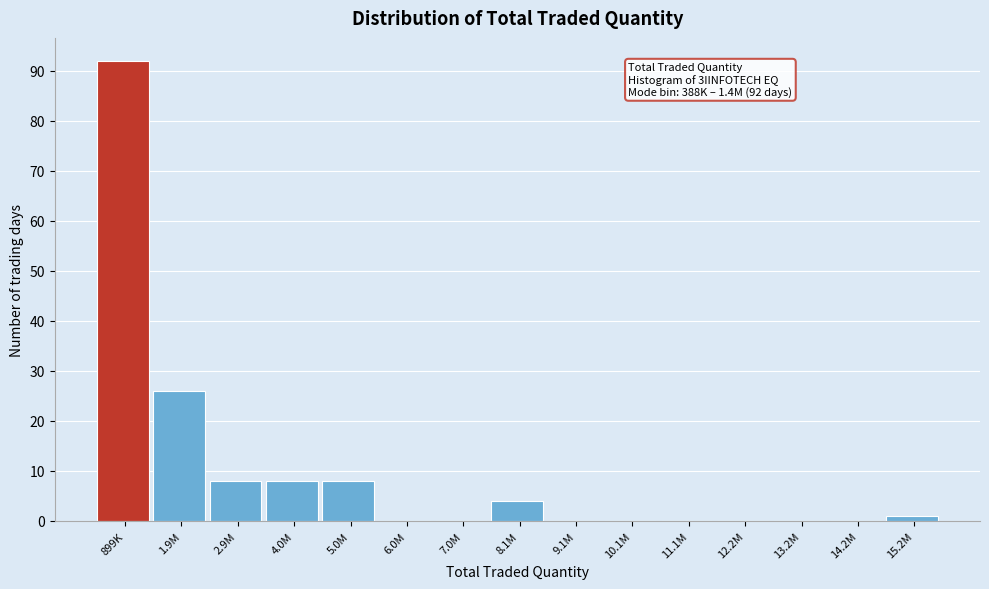

Reading left to right, extract all data points from this chart.

899K=92	1.9M=26	2.9M=8	4.0M=8	5.0M=8	6.0M=0	7.0M=0	8.1M=4	9.1M=0	10.1M=0	11.1M=0	12.2M=0	13.2M=0	14.2M=0	15.2M=1